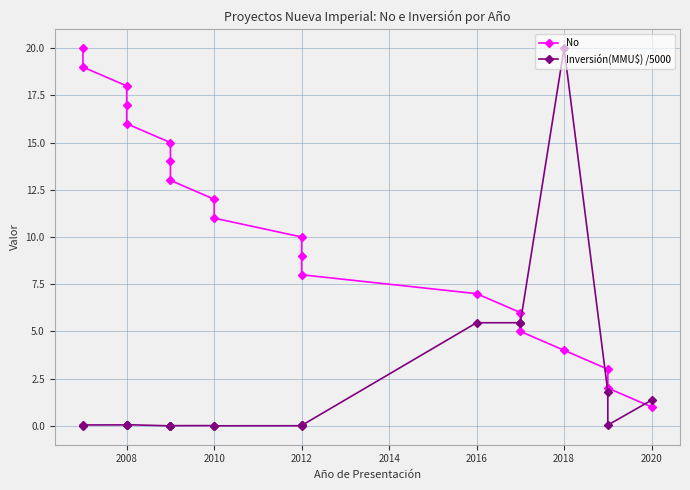

What are all the series names shown in the legend?

No, Inversión(MMU$) /5000